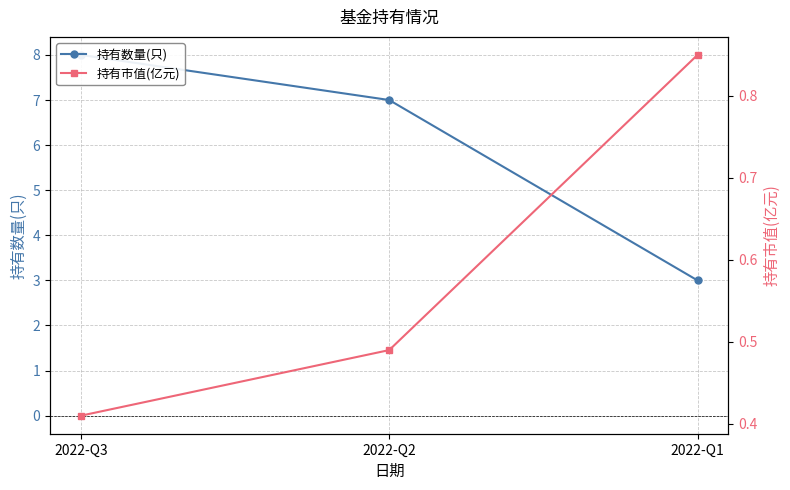

At which label does 持有数量(只) reach its minimum?

2022-Q1